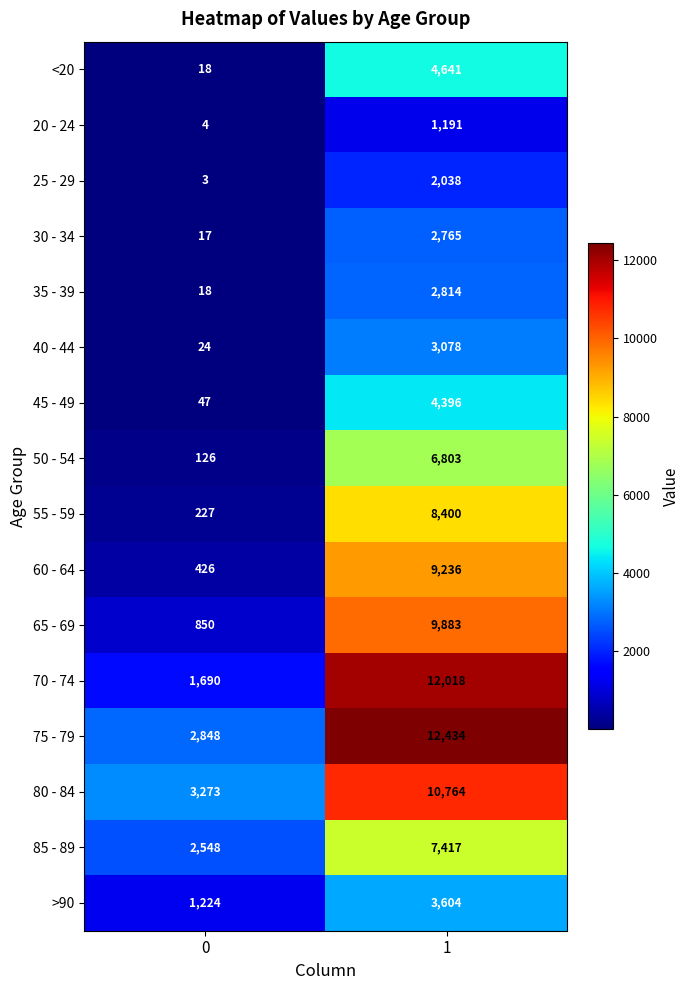

True or false: >90 has a value of 3604 at 1.

True